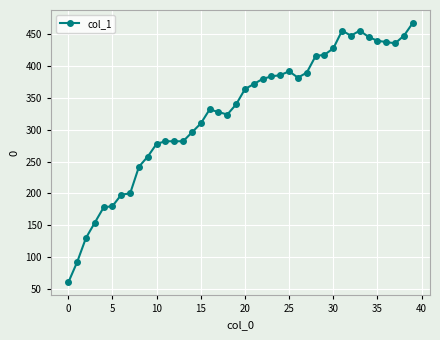

What is the difference between the maximum and minimum values?

408